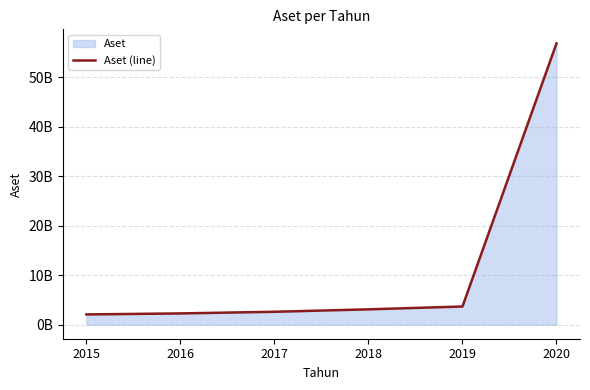

True or false: the data shows 2272021000 at 2016.

True